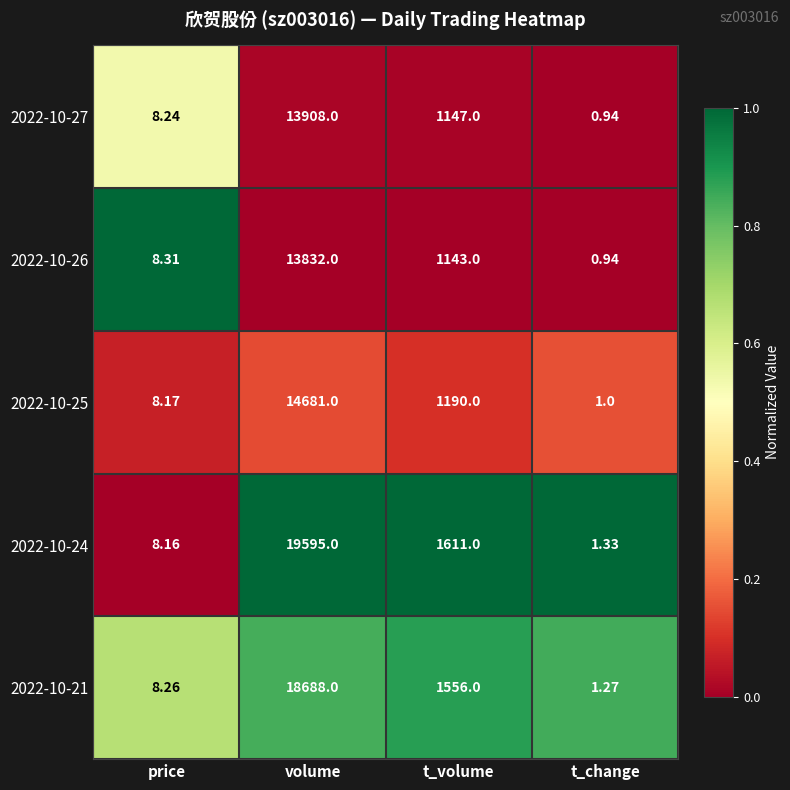

At which label does 2022-10-21 first exceed 1556?

volume